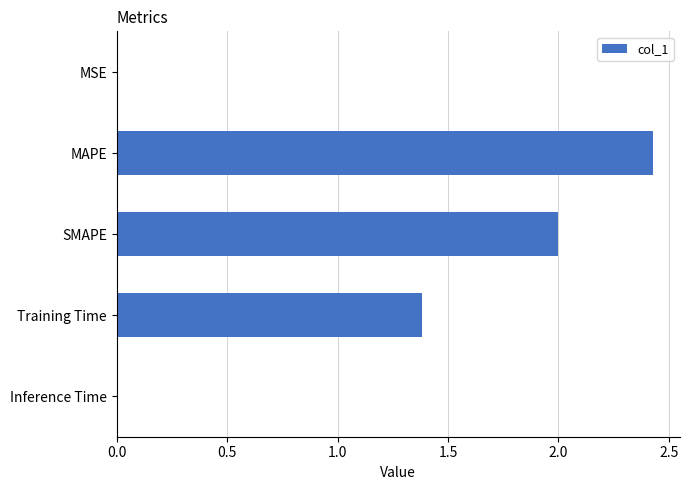

Is it true that the value at Training Time is 0.7?

False